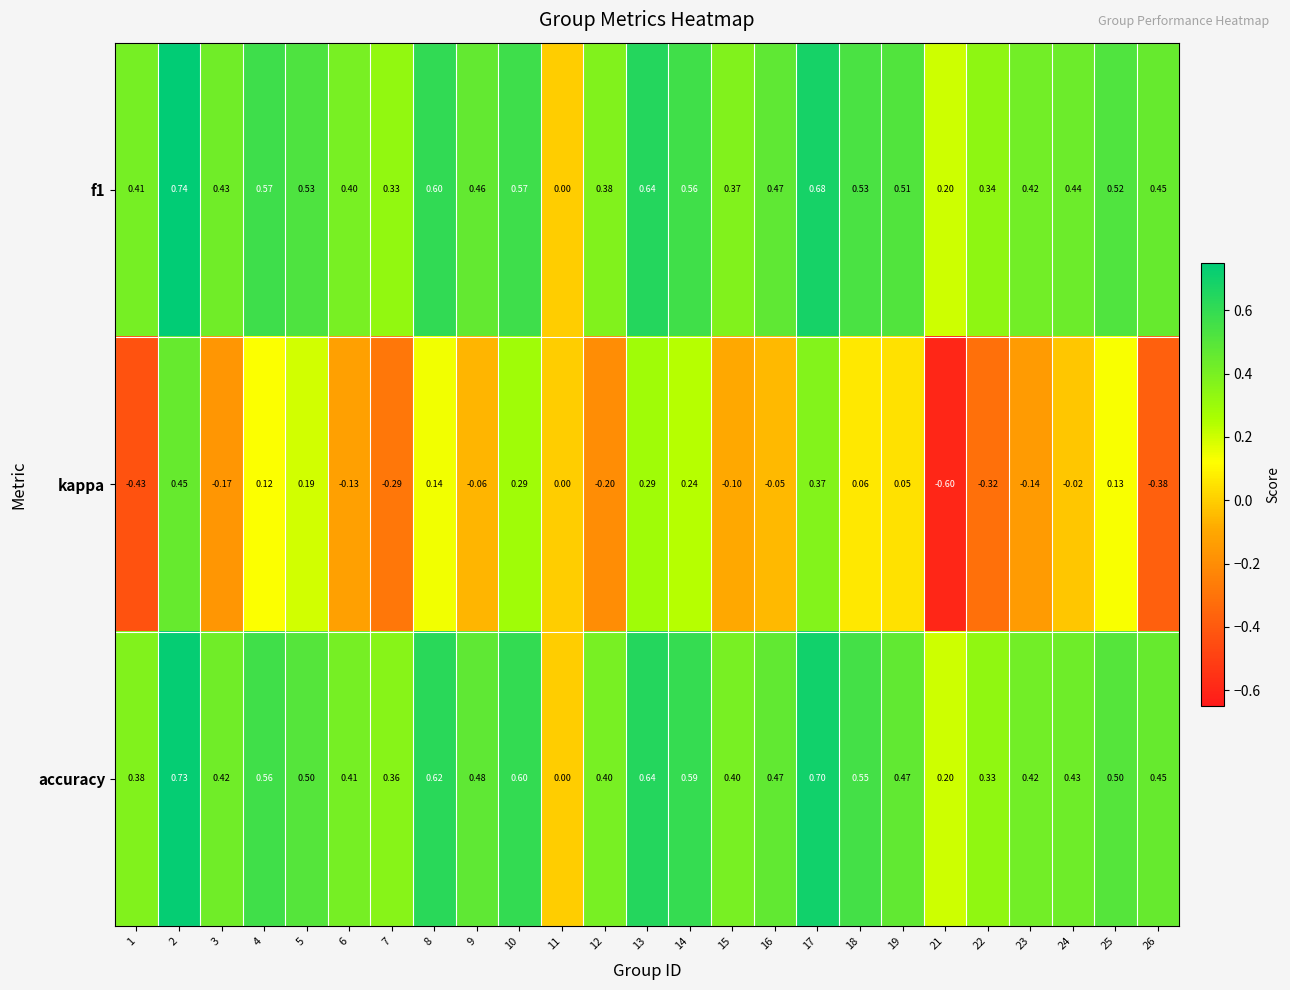

Rank the series at 24 from highest to lowest value.

f1, accuracy, kappa